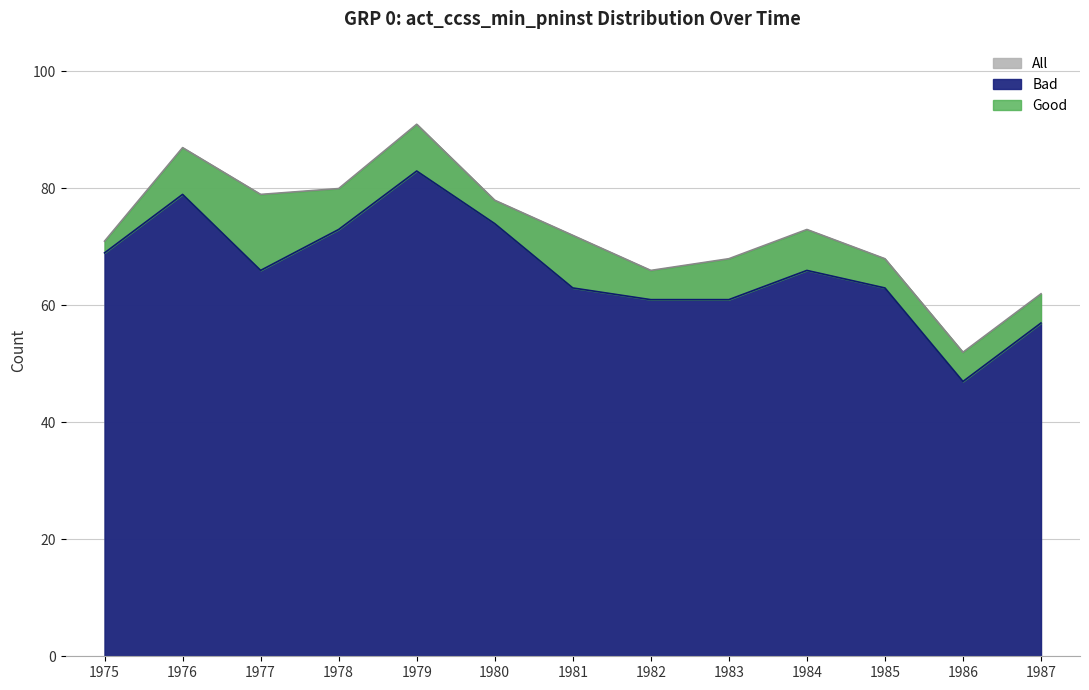

Is it true that All equals 78 at 1980?

True